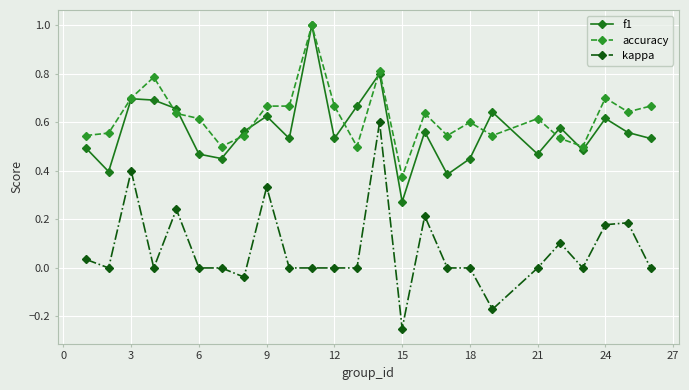

What is the value of the f1 point at the 11th from the left?

1.0